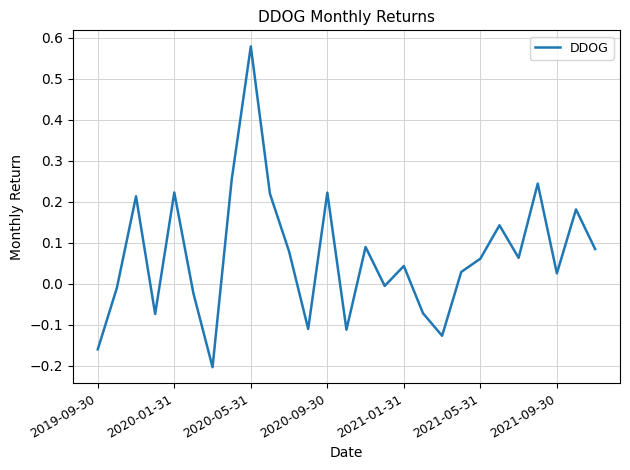

True or false: there are more than 0 points higher than both neighbors.

True